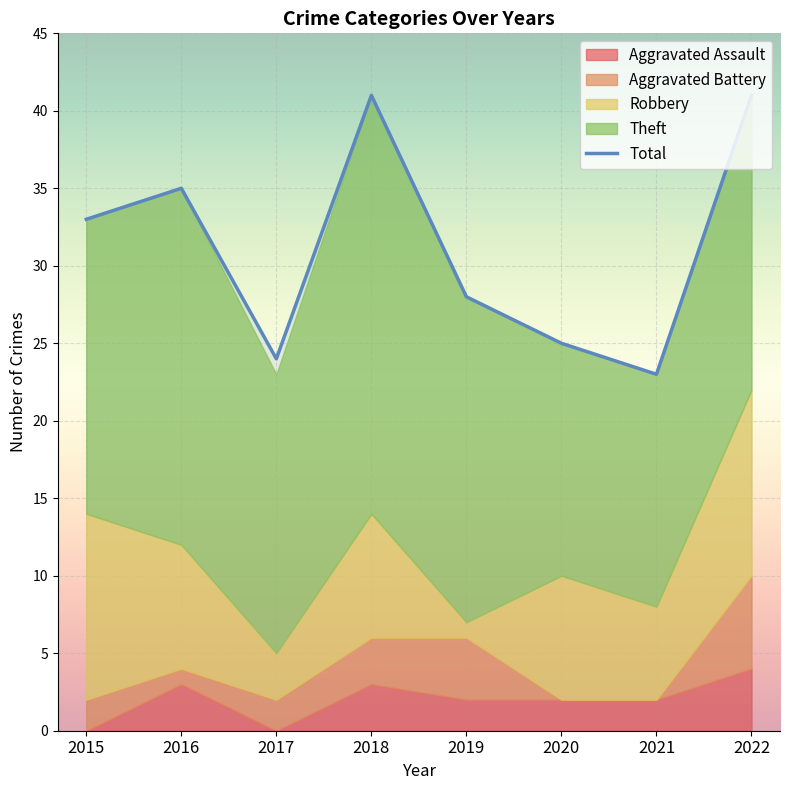

At which category is the sum across all series the highest?

2018